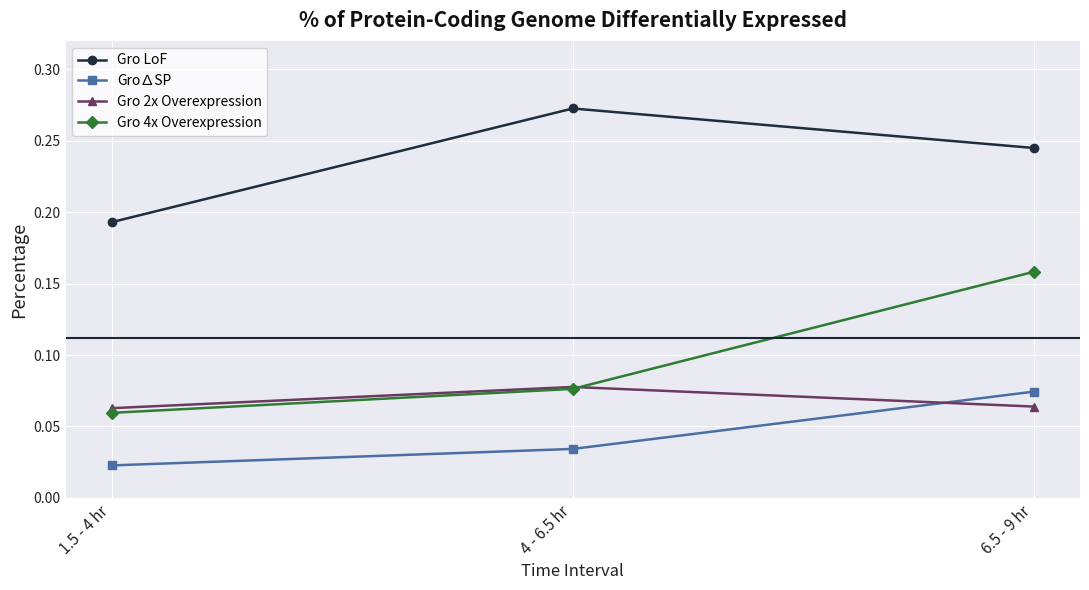

Which series has the largest range (max minus min)?

Gro 4x Overexpression